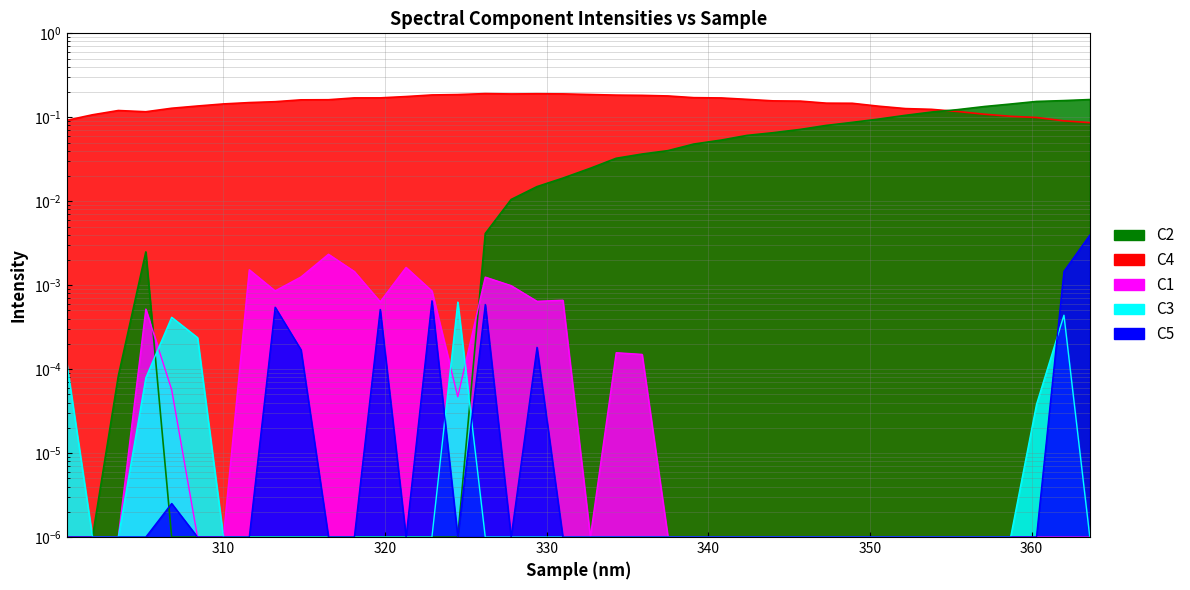

Which series has the largest total across all categories?

C4